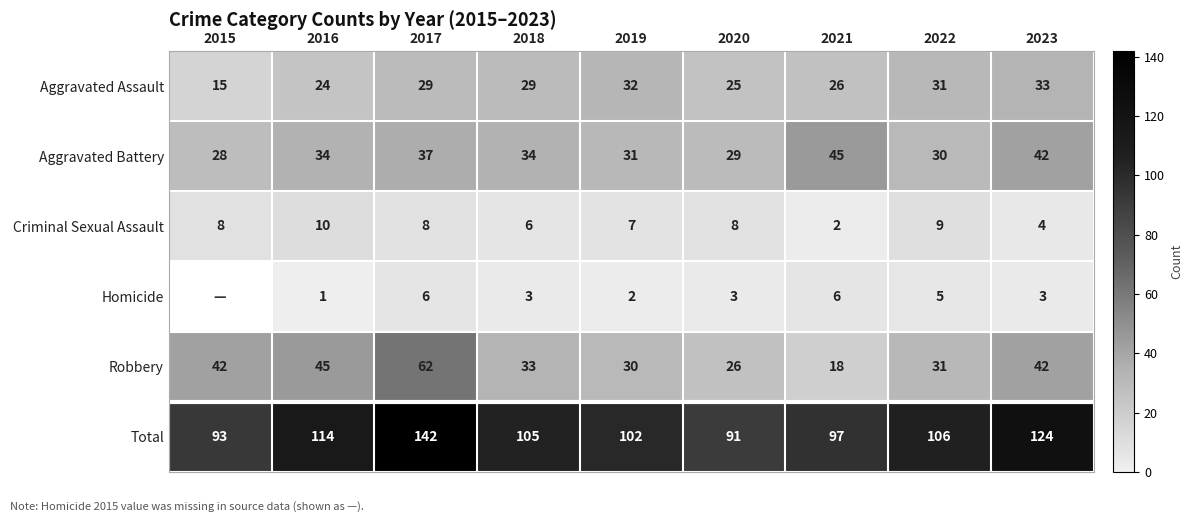

How many values in the Criminal Sexual Assault series are below 8?

4